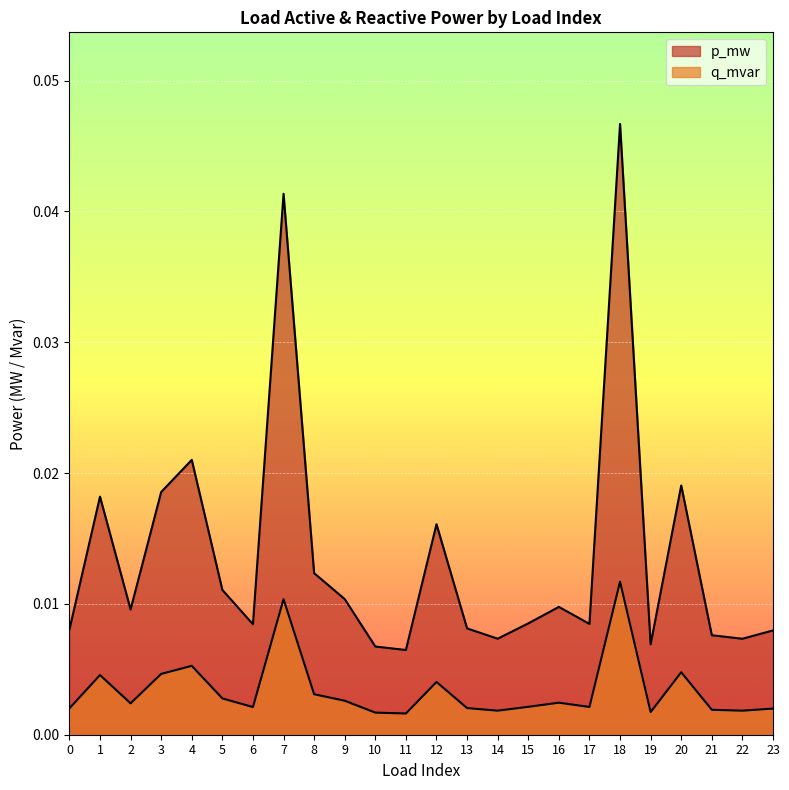

True or false: p_mw has more than 0 interior local peaks.

True